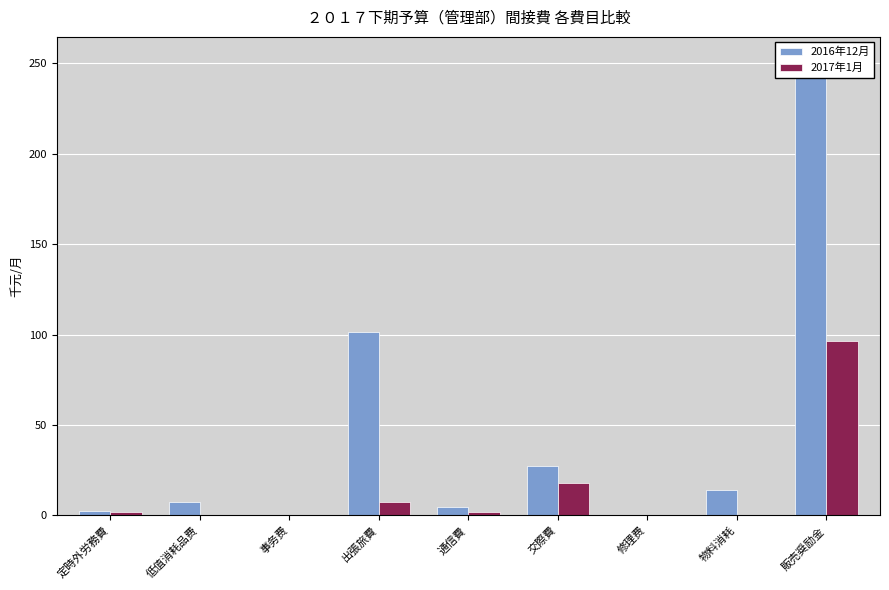

What is the average value of the 2017年1月 series?

14.0